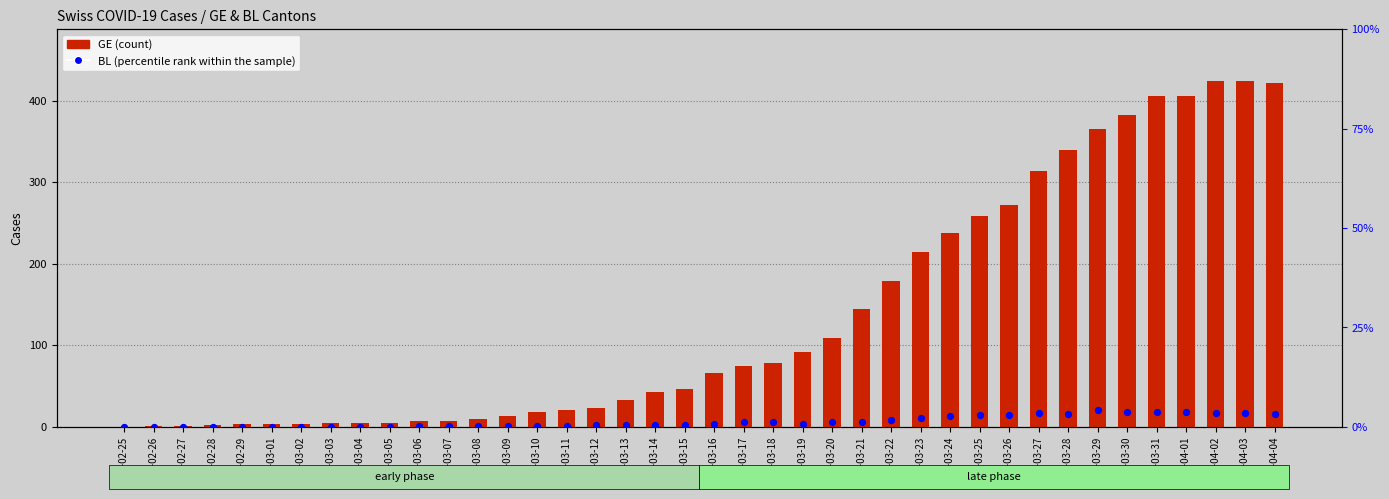

Which series has the widest spread of Y values?

GE (count)